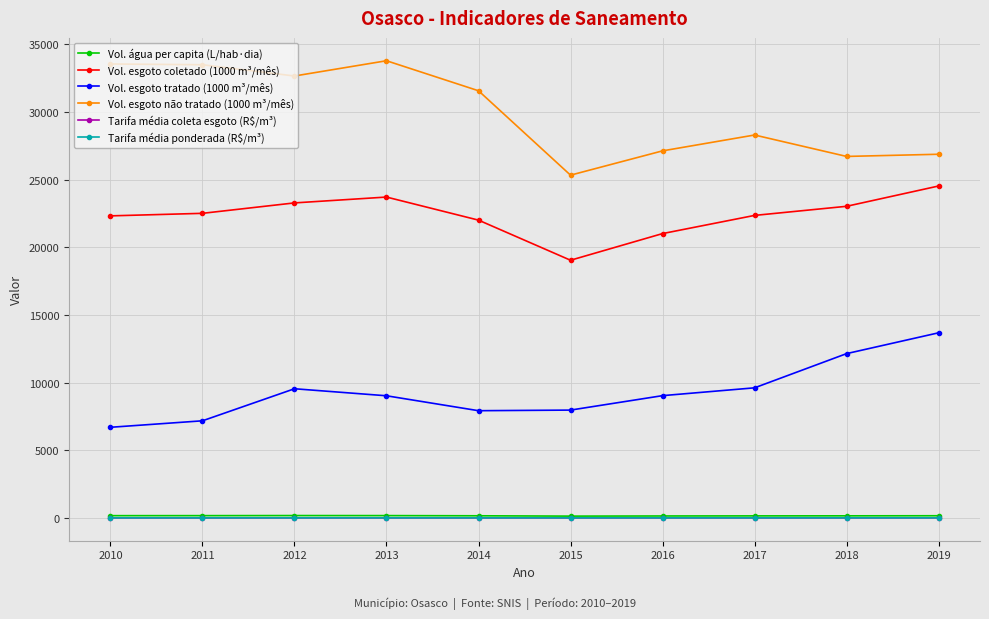

Which series changed the most between 2016 and 2018?

Vol. esgoto tratado (1000 m³/mês)